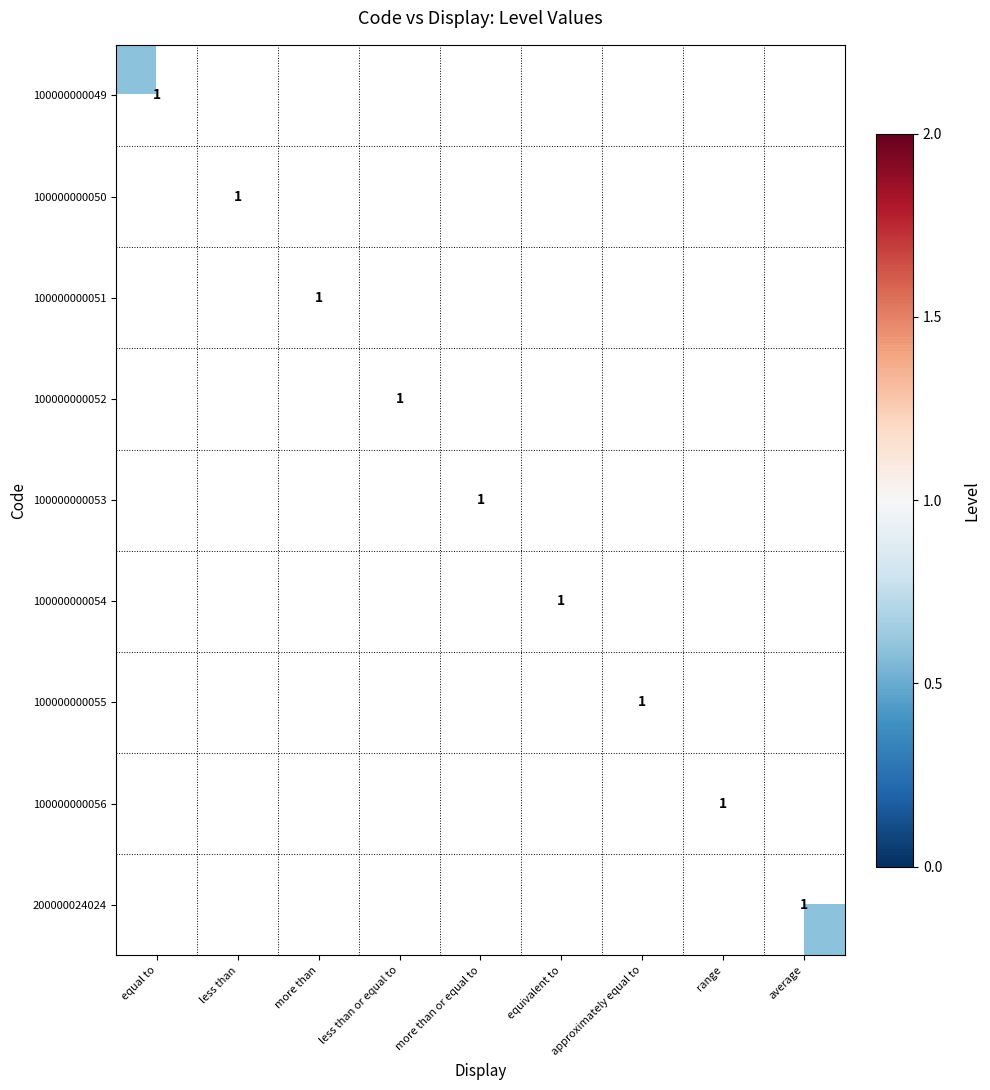

True or false: 200000024024 has a value of 0.8 at average.

False